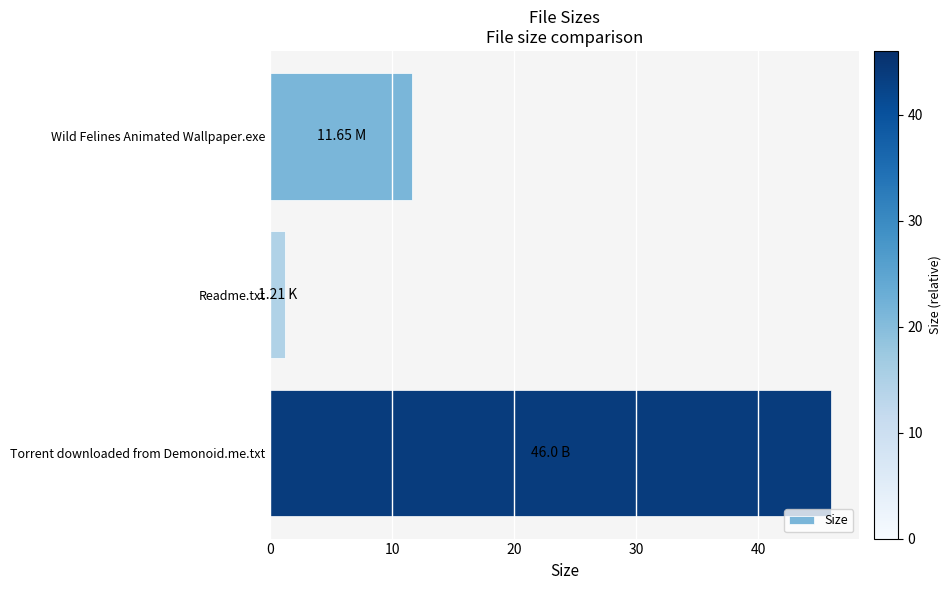

List the labels in order of value, smallest first.

Readme.txt, Wild Felines Animated Wallpaper.exe, Torrent downloaded from Demonoid.me.txt